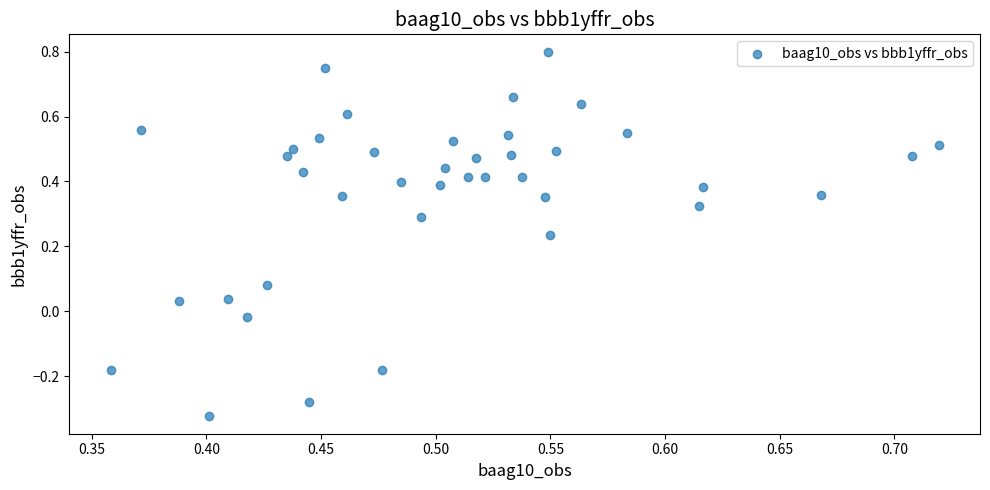

What is the range of Y values (max minus min)?

1.1